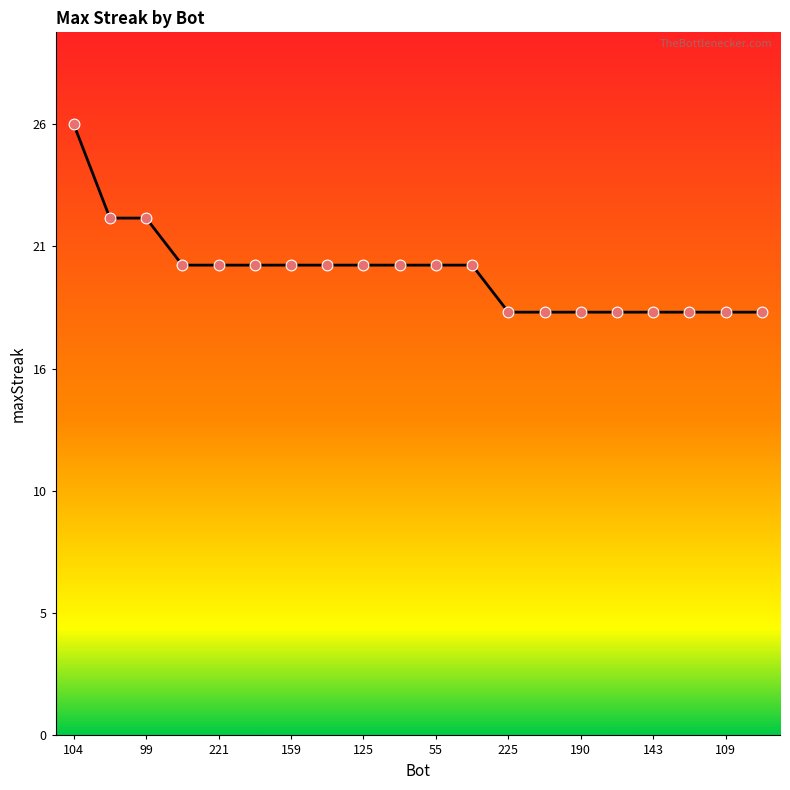

Does the chart have visible grid lines?

No